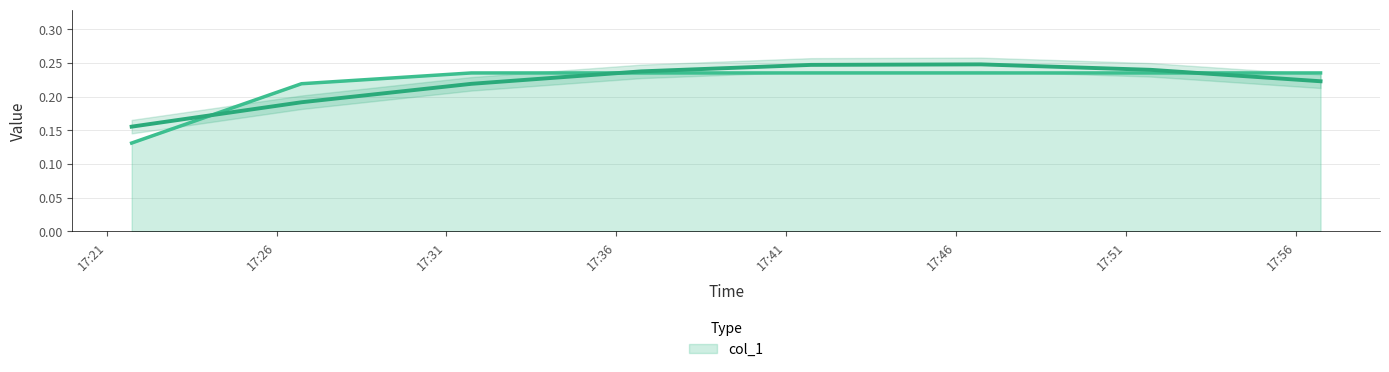

What is the average value?

0.2